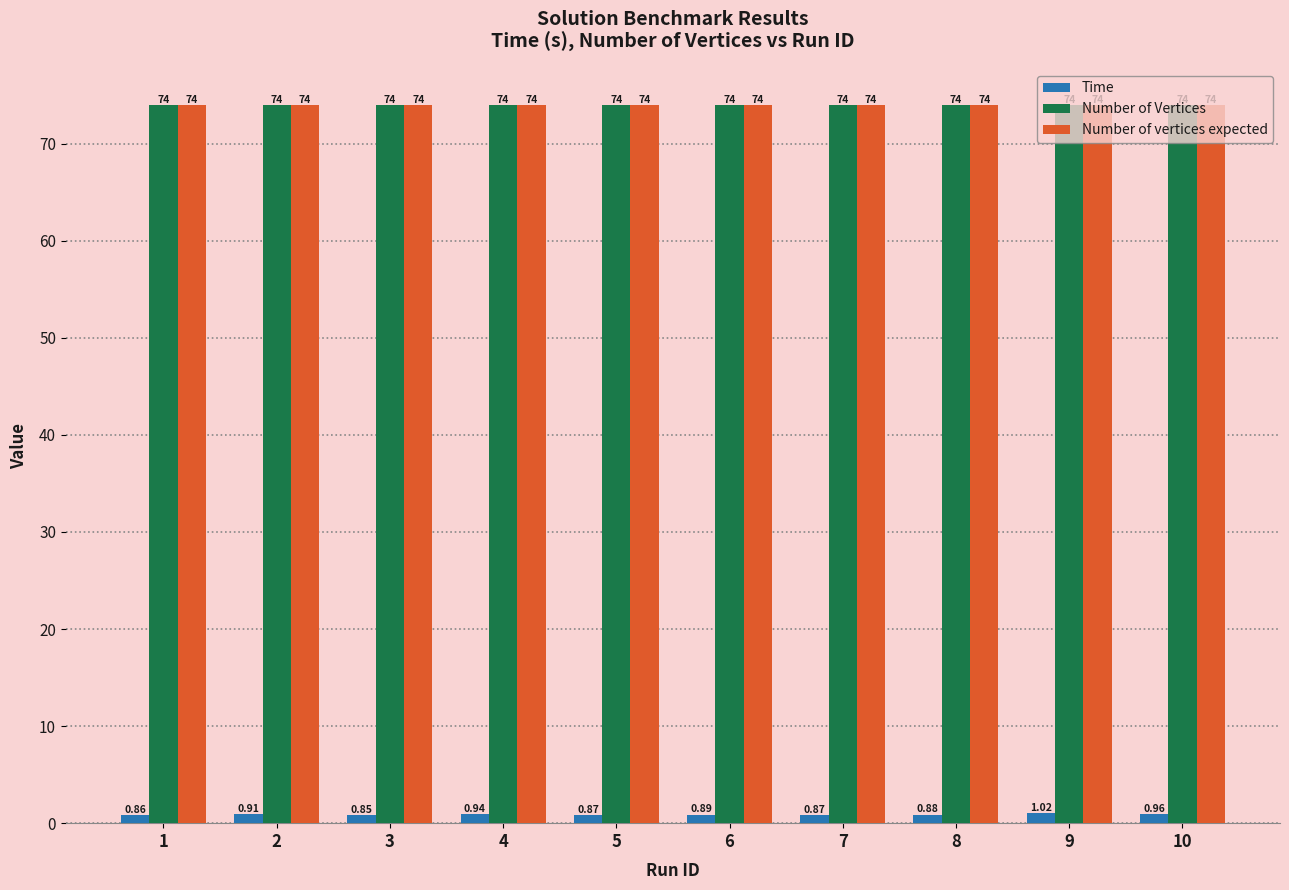

What is the sum of all Time values?

9.1